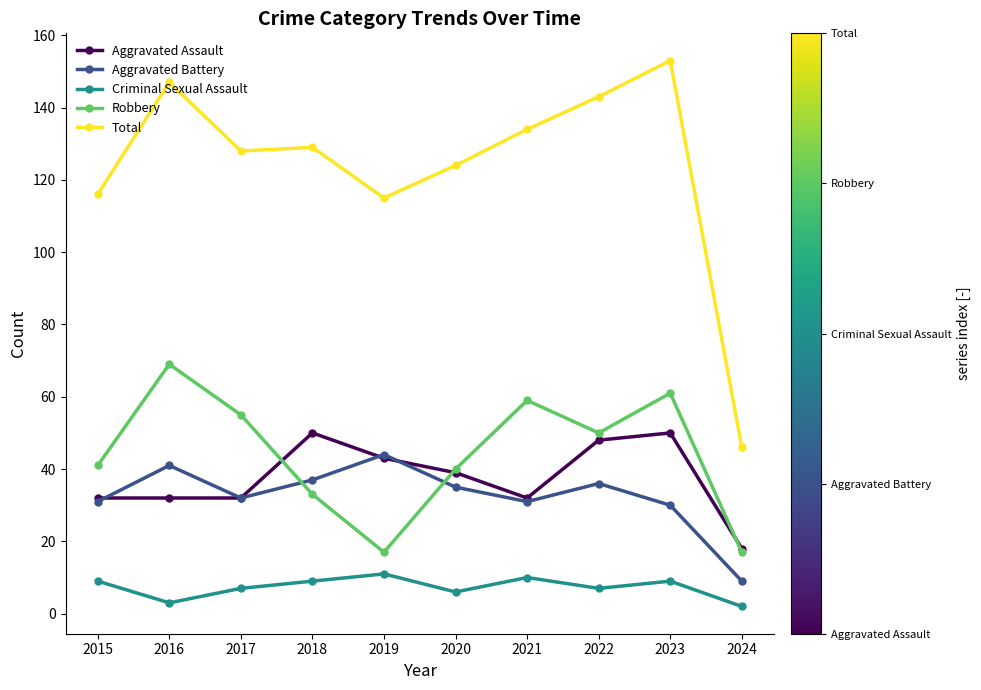

What is the difference between the Criminal Sexual Assault values at 2022 and 2019?

4